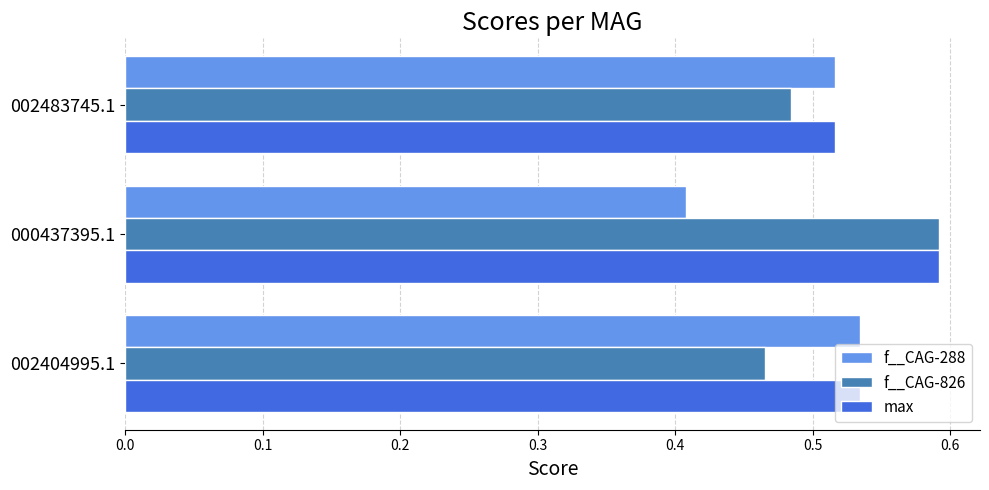

Is the value of max at 002483745.1 greater than the value of f__CAG-826 at 000437395.1?

No